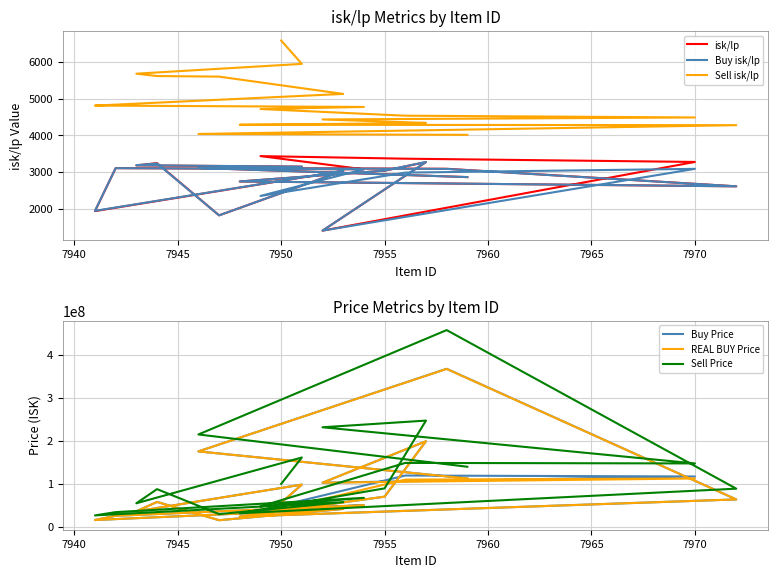

Reading right to left, transcribe all the data shown in this chart.

isk/lp: 2860.3	3110.6	3087.1	2609.0	2740.7	3035.0	3268.7	1402.0	3273.0	3361.7	3432.1	3072.8	3104.1	1933.7	3032.4	1818.5	3241.1	3179.9	3145.3	3068.6
Buy isk/lp: 2860.3	3108.2	3083.6	2608.8	2742.1	3036.1	3272.0	1402.0	3085.0	2982.5	2347.0	3073.3	3104.1	1941.2	3032.8	1818.5	3232.3	3184.1	3145.3	3075.5
Sell isk/lp: 4011.6	4035.3	4144.8	4274.8	4286.1	4322.1	4336.5	4430.3	4485.0	4533.0	4714.8	4771.3	4806.1	4807.8	5126.2	5597.2	5613.1	5677.4	5944.4	6581.1
Buy Price: 112700000.0	175600000.0	367400000.0	64003333.3	24153333.3	70392500.0	199050000.0	102900000.0	117300000.0	119516666.7	38230000.0	50715000.0	25970000.0	16162000.0	41926666.7	15730000.0	58240000.0	36338333.3	98420000.0	56083333.3
REAL BUY Price: 112700000.0	175500000.0	367100000.0	64000000.0	24160000.0	70410000.0	199200000.0	102900000.0	112600000.0	110036375.1	30091299.6	50720000.0	25970000.0	16190000.0	41930000.0	15730000.0	58130000.0	36370000.0	98420000.0	56170000.0
Sell Price: 139900000.0	214900000.0	457300000.0	88990000.0	31880000.0	89700000.0	247100000.0	231600000.0	147600000.0	148800000.0	47850000.0	67700000.0	34480000.0	26940000.0	57630000.0	29900000.0	87890000.0	55070000.0	161400000.0	99990000.0